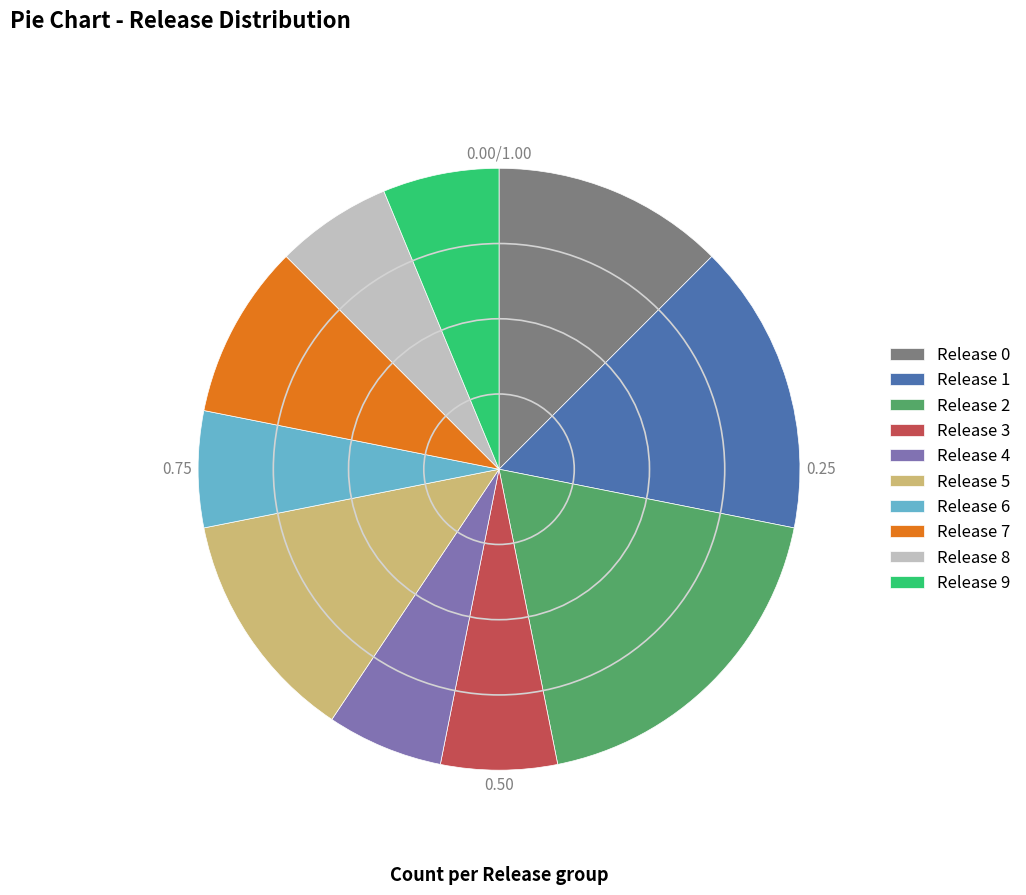

Approximately how many times larger is the value at Release 3 compared to Release 0?

0.5